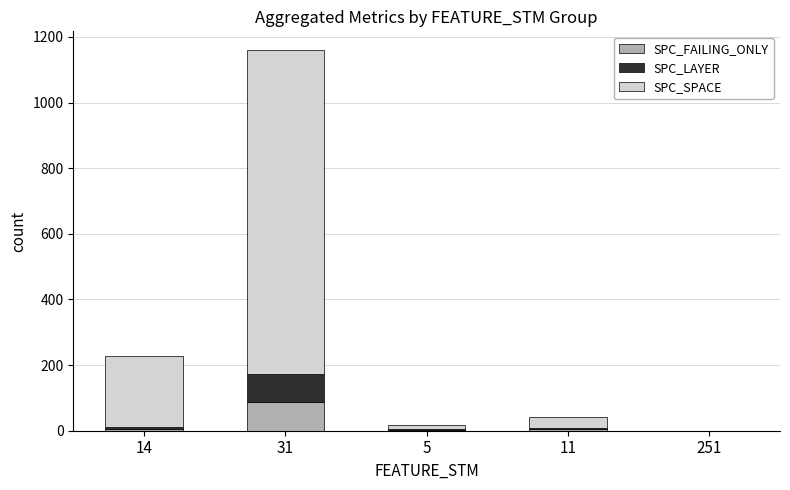

Are the bars grouped side by side (vs. stacked)?

No